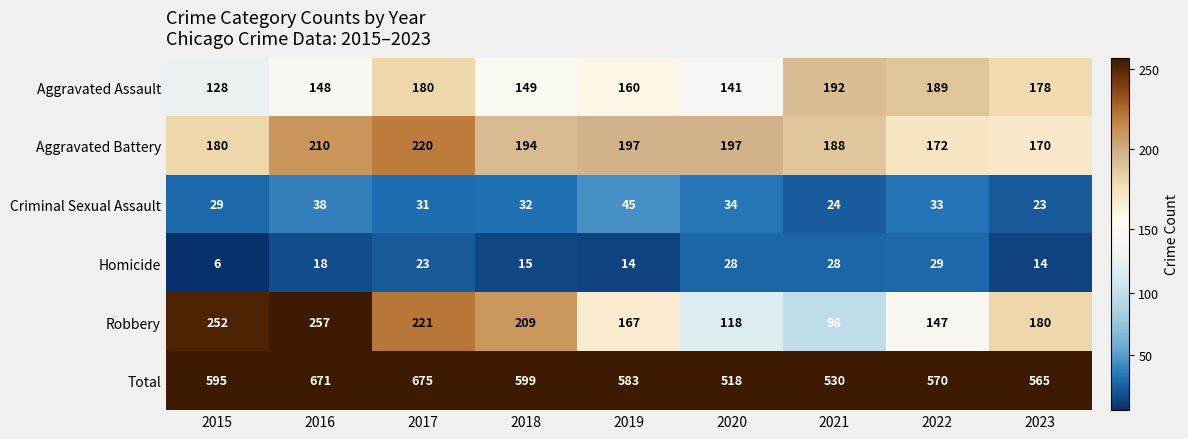

Rank the series at 2017 from lowest to highest value.

Homicide, Criminal Sexual Assault, Aggravated Assault, Aggravated Battery, Robbery, Total